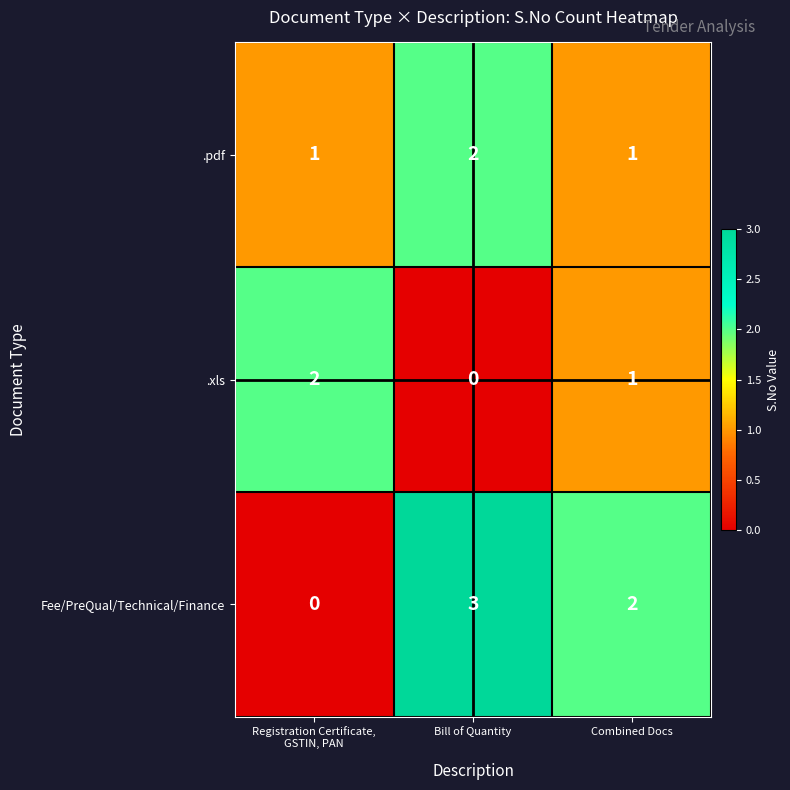

At which label is .xls closest to 1?

Combined Docs